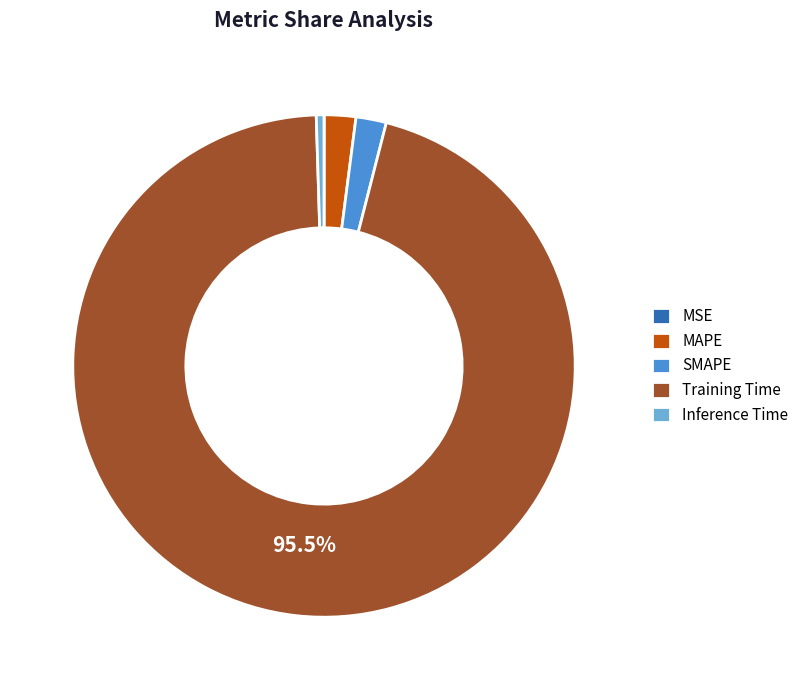

How much of the chart is everything except Training Time?

4.5%